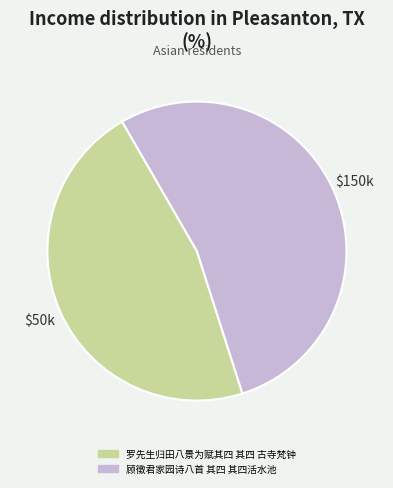

Rank the categories by value from lowest to highest.

罗先生归田八景为赋其四 其四 古寺梵钟, 顾徵君家园诗八首 其四 其四活水池